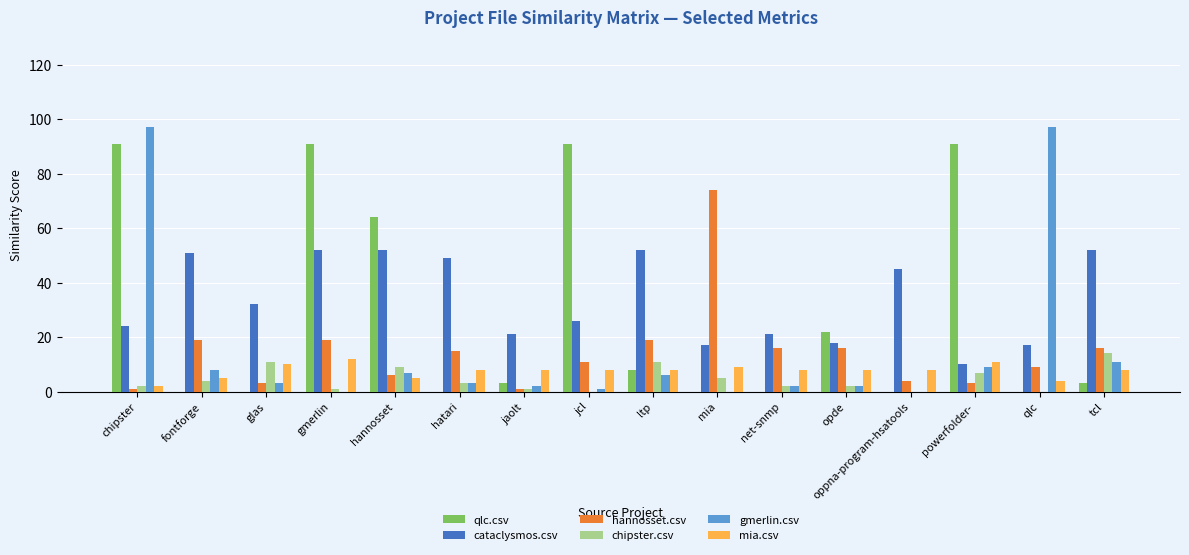

What is the sum of all hannosset.csv values?

232